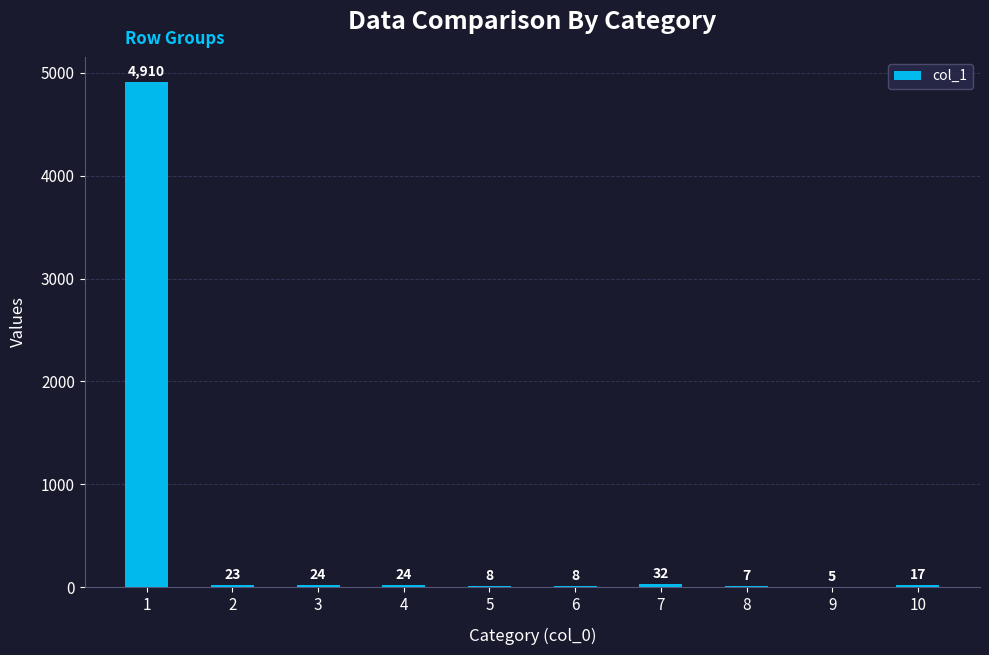

Which label corresponds to the largest value in the chart?

1